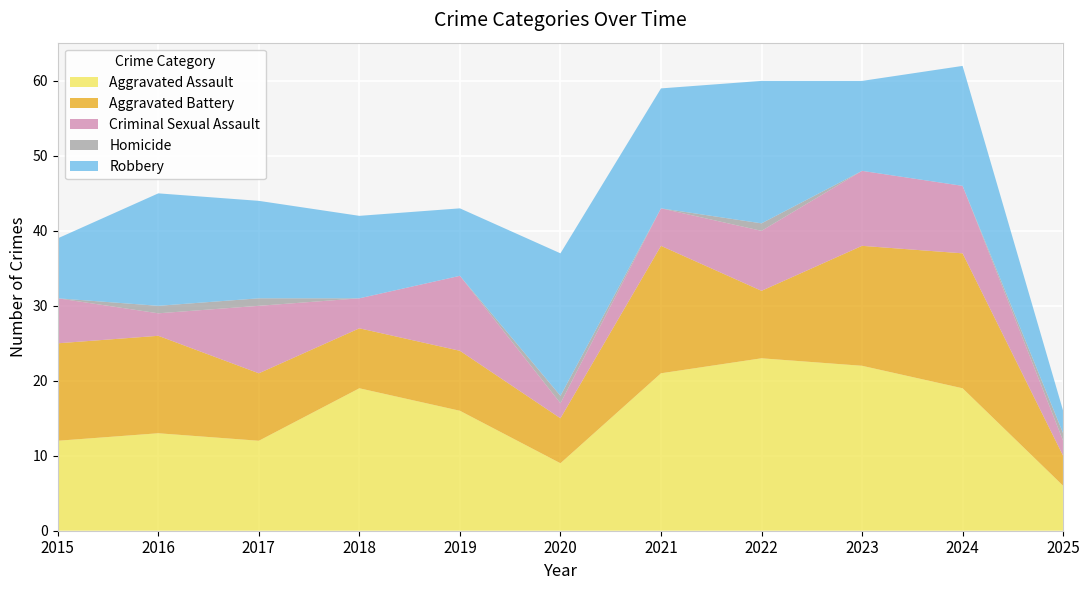

Reading left to right, extract all data points from this chart.

Aggravated Assault: 12	13	12	19	16	9	21	23	22	19	6
Aggravated Battery: 13	13	9	8	8	6	17	9	16	18	4
Criminal Sexual Assault: 6	3	9	4	10	2	5	8	10	9	2
Homicide: 0	1	1	0	0	1	0	1	0	0	1
Robbery: 8	15	13	11	9	19	16	19	12	16	3